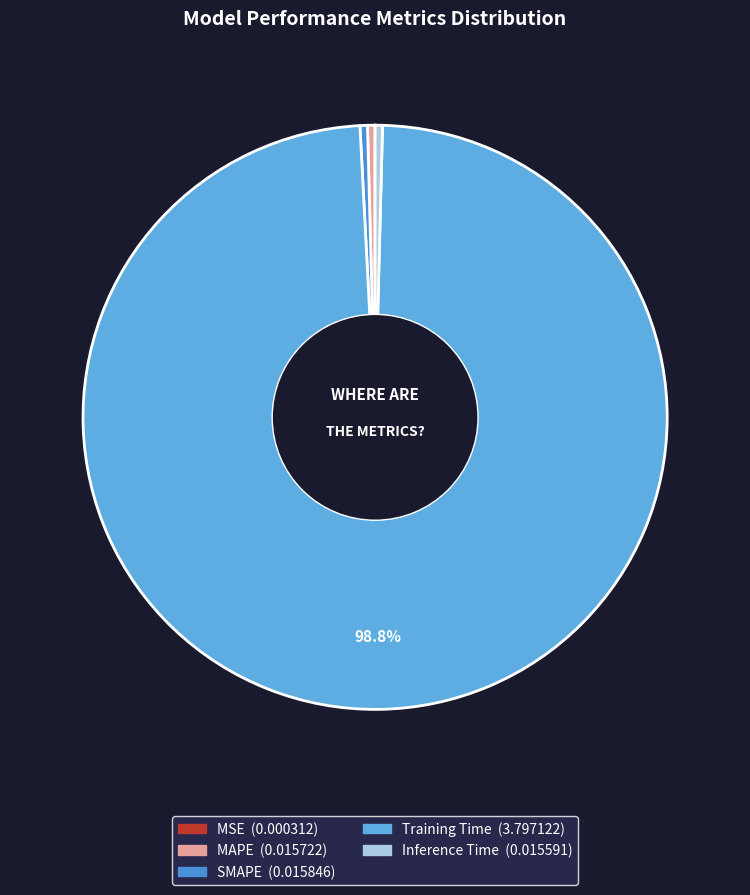

Combined, do MAPE and Inference Time account for over 50%?

No